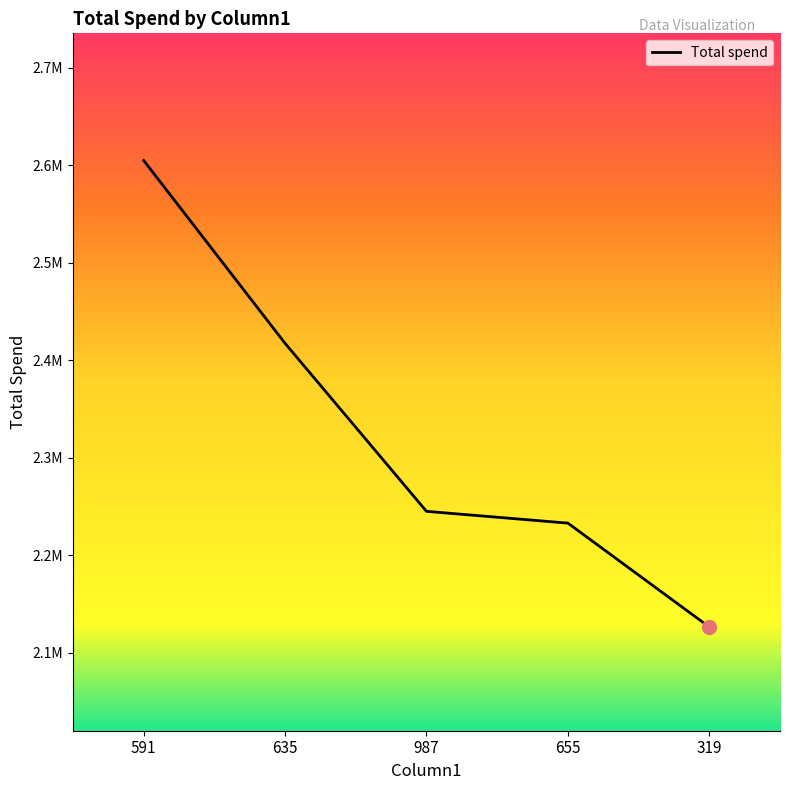

List the labels in order of value, largest first.

591, 635, 987, 655, 319